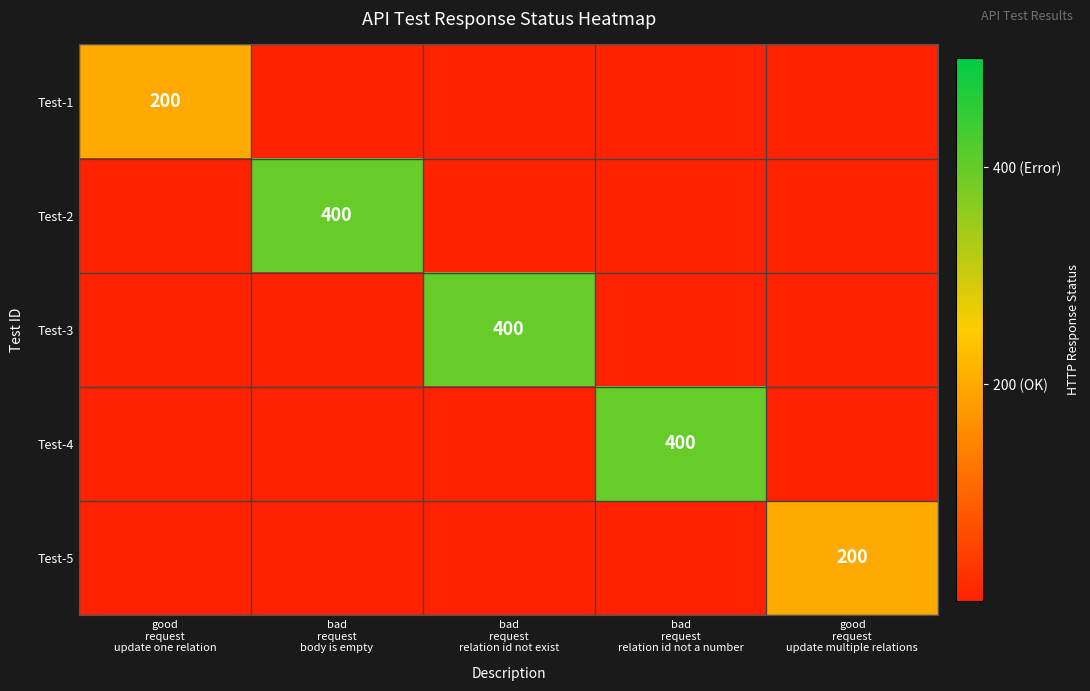

What is the spread (max minus min) of values at bad
request
relation id not a number?

400